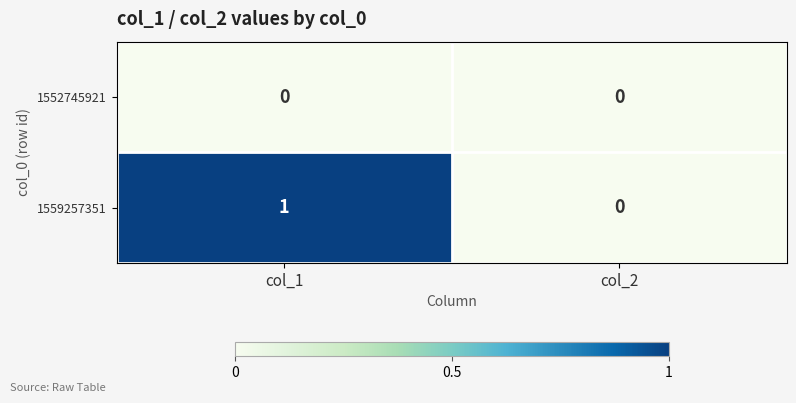

Rank the series at col_1 from lowest to highest value.

1552745921, 1559257351